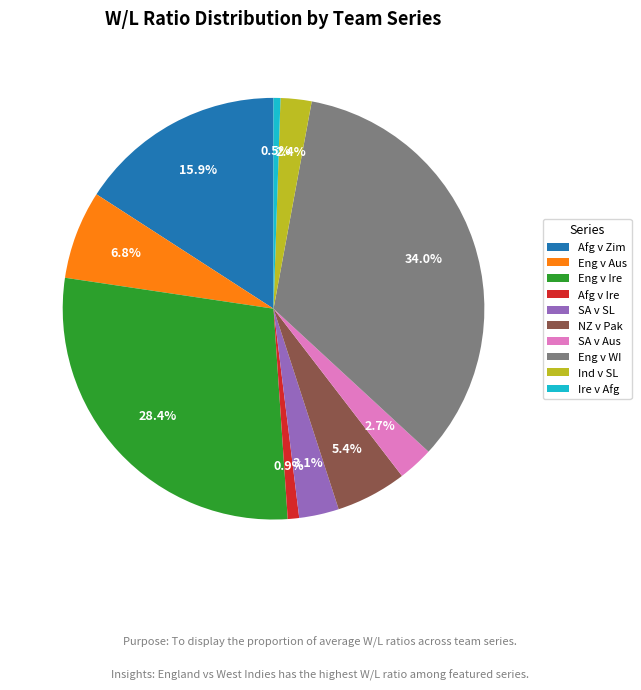

What portion of the pie excludes Afg v Ire?

99.1%